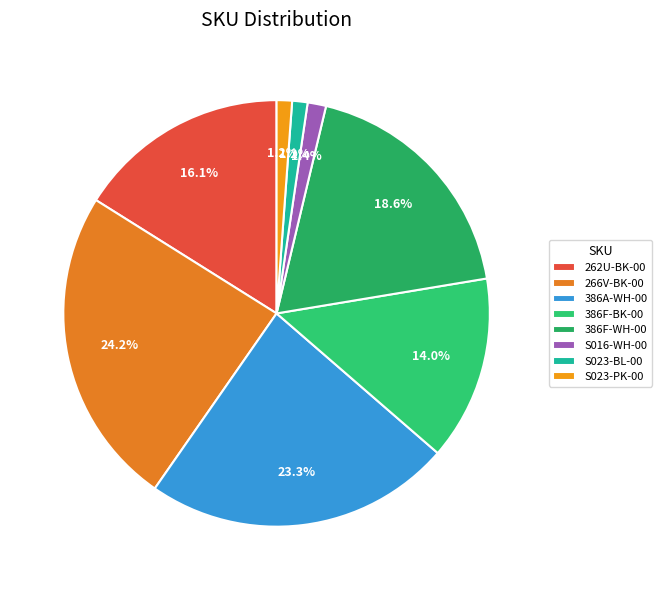

What is the smallest slice in the pie chart?

S023-BL-00